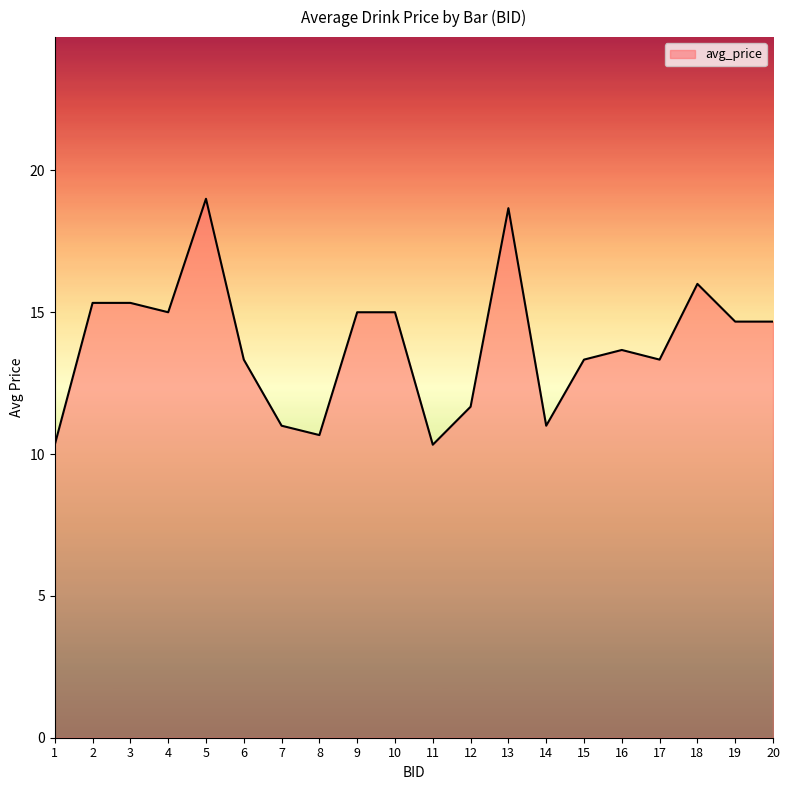

Rank the categories by value from lowest to highest.

1, 11, 8, 7, 14, 12, 6, 15, 17, 16, 19, 20, 4, 9, 10, 2, 3, 18, 13, 5